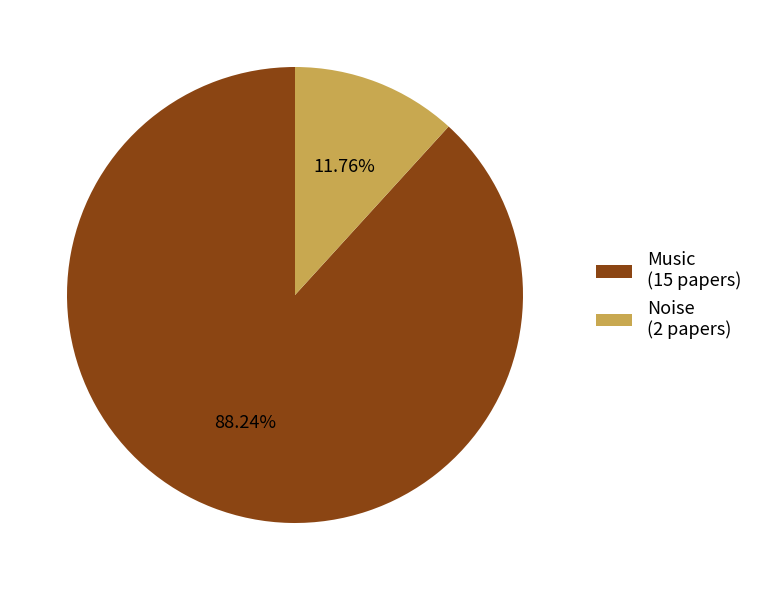

Which category has the smallest portion of the pie?

Noise